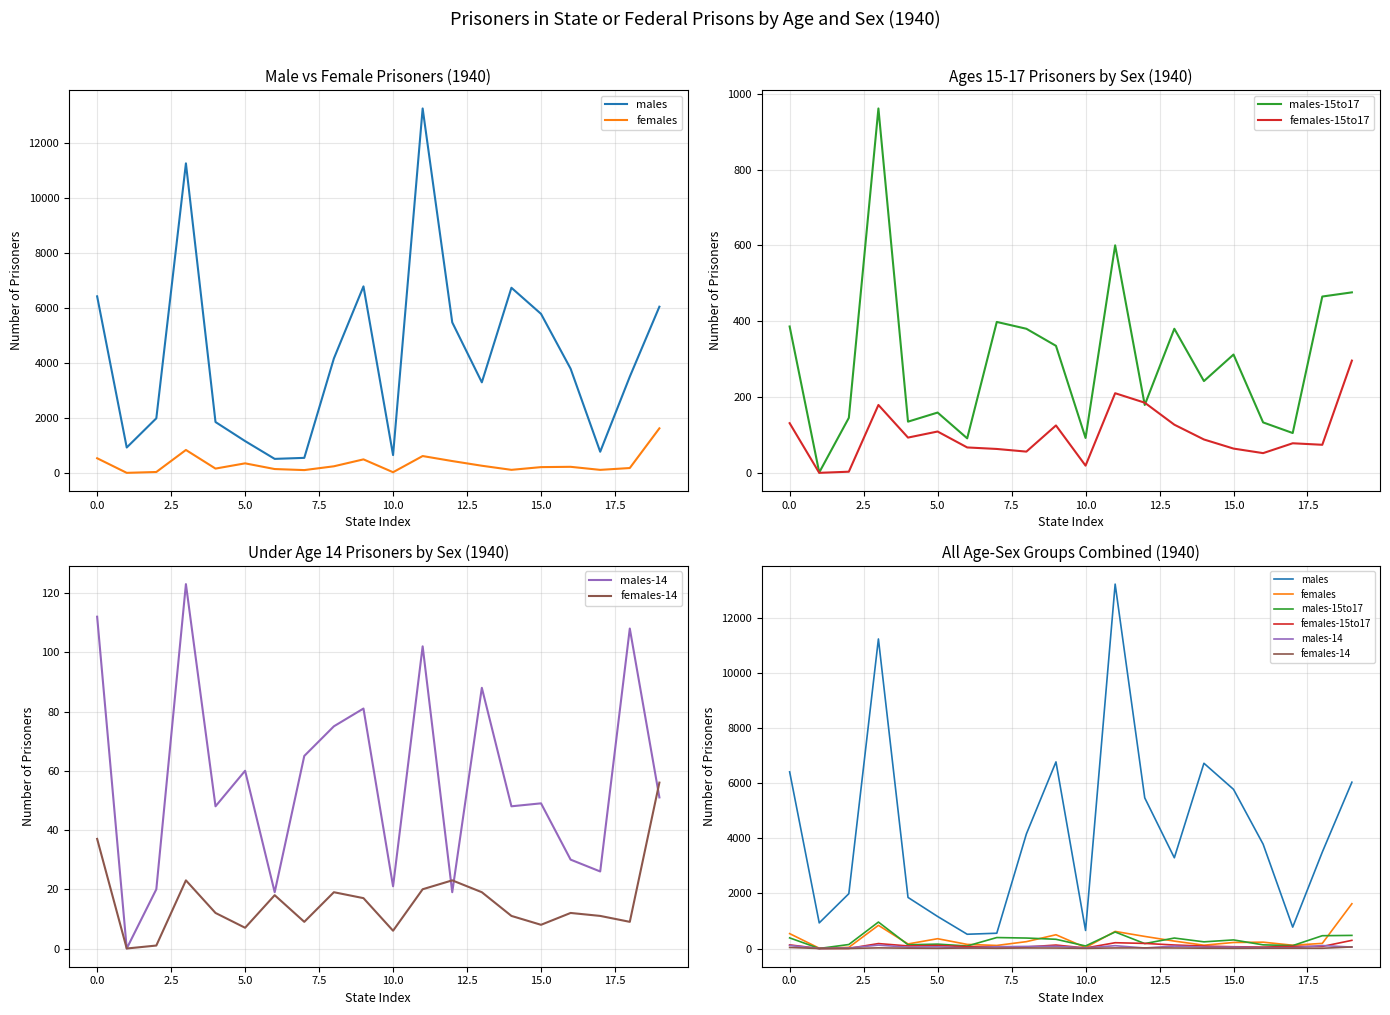

In females-14, how many points are higher than both neighbors (excluding endpoints)?

5